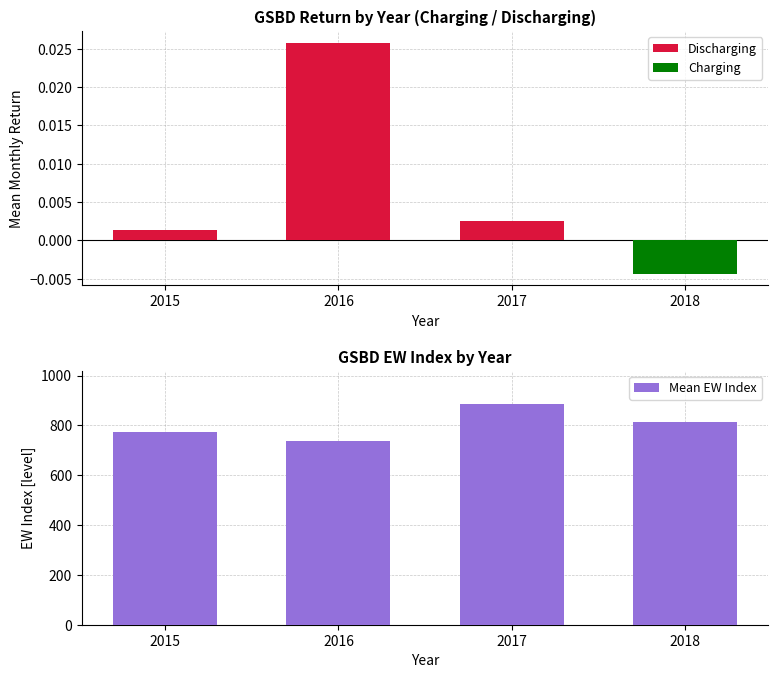

The Charging series shows 0.0 at 2015. True or false?

True